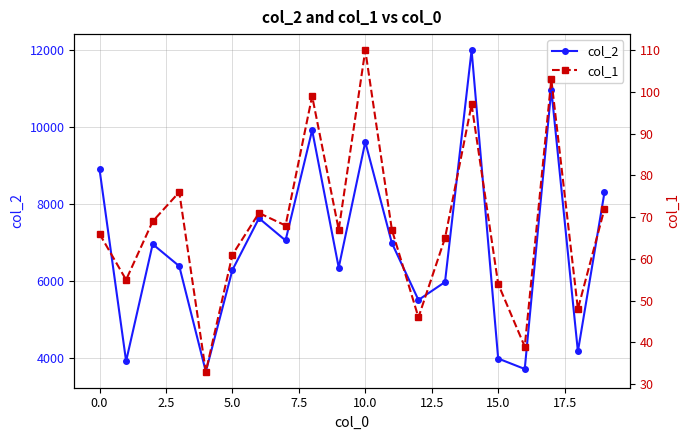

List the series in order of their peak value, highest first.

col_2, col_1